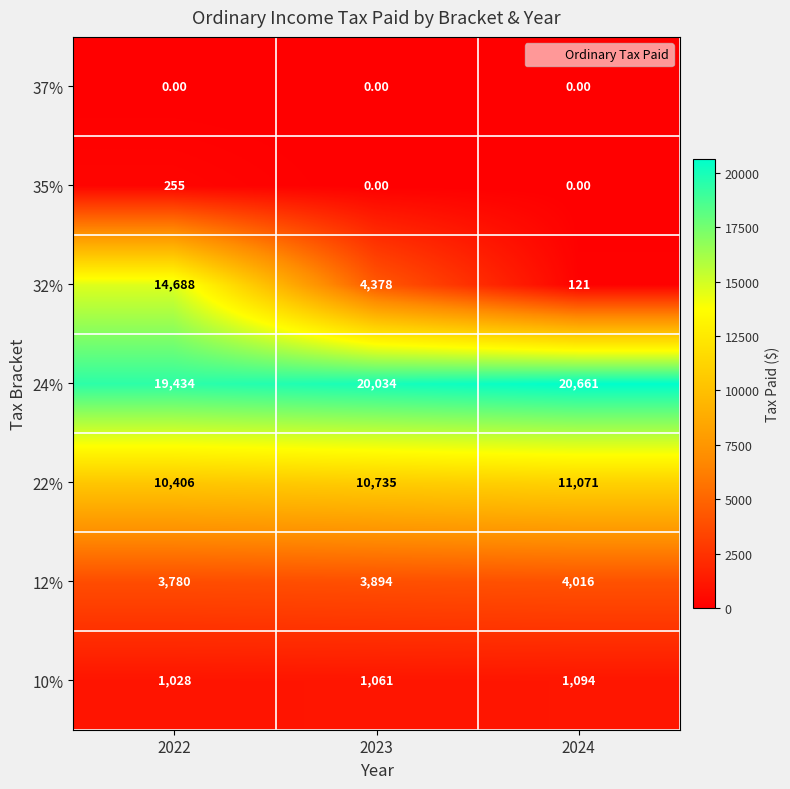

What is the sum of all 22% values?

32212